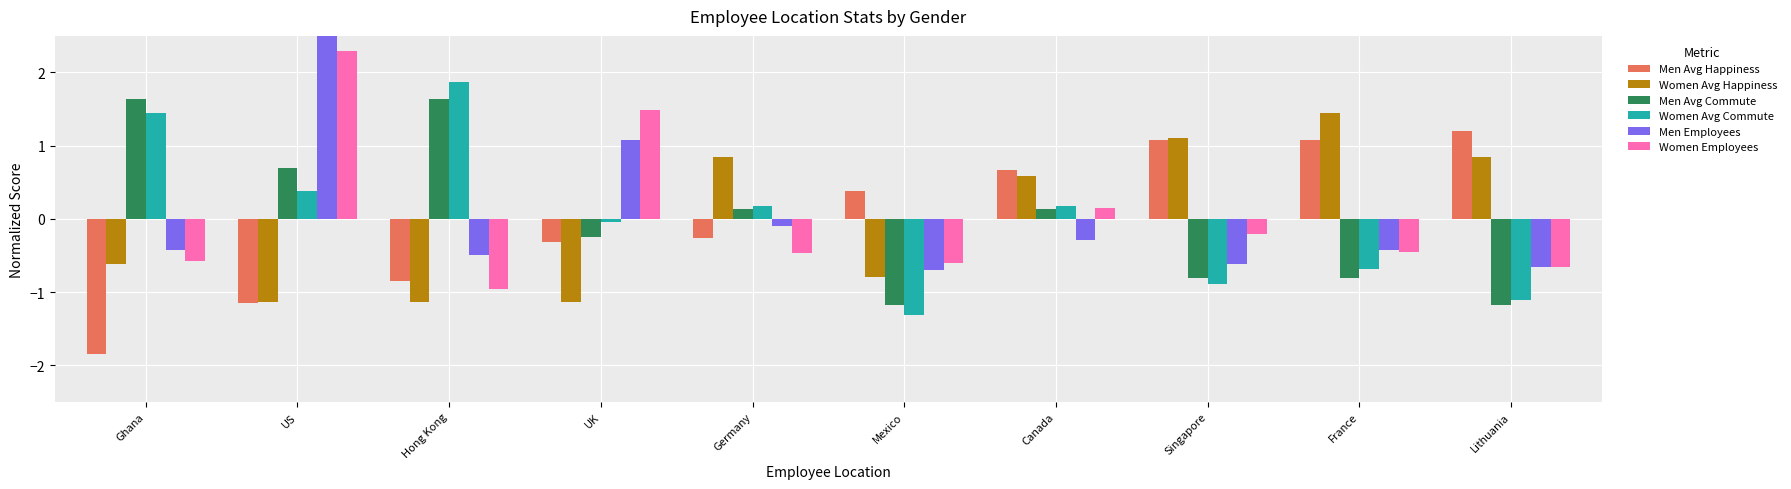

True or false: Men Avg Happiness has a value of 0.3 at Canada.

False